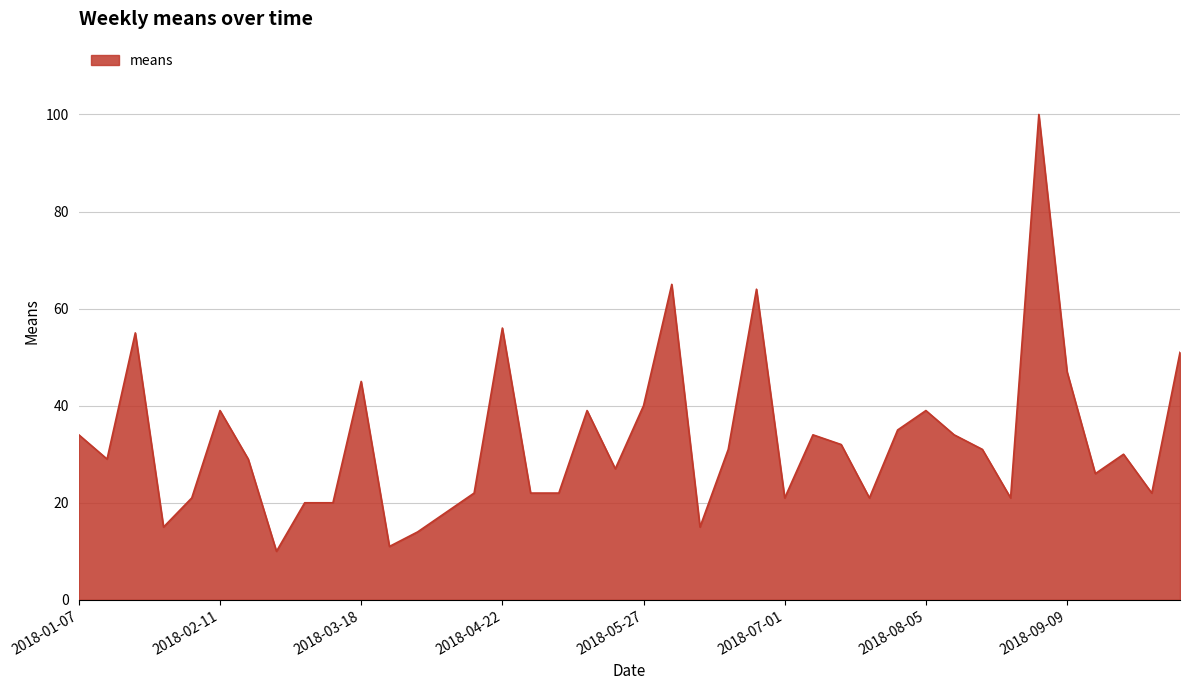

What is the smallest value displayed?

10